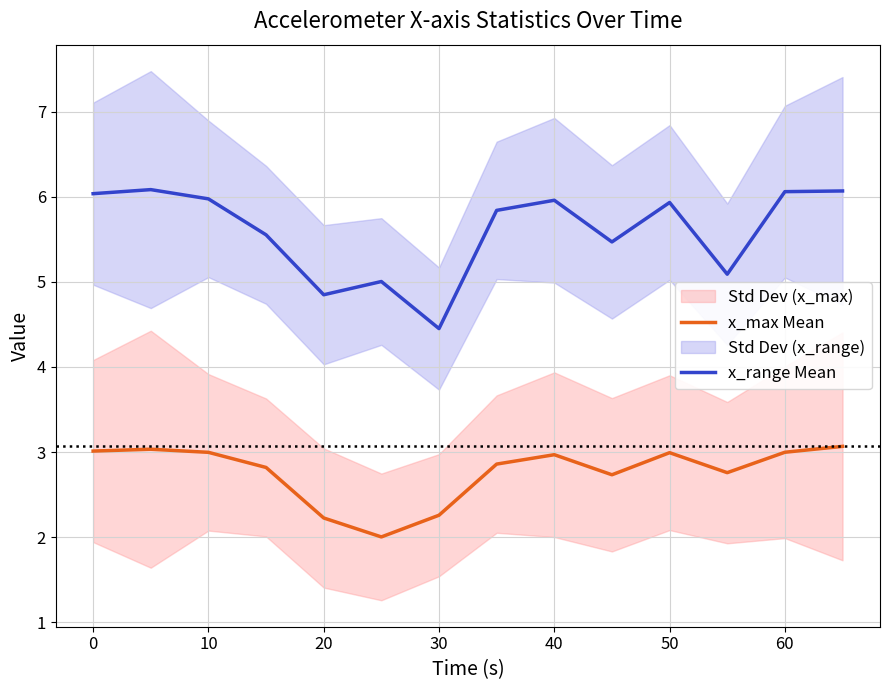

Is the value of x_range Mean at 10 greater than the value of x_max Mean at 11?

Yes